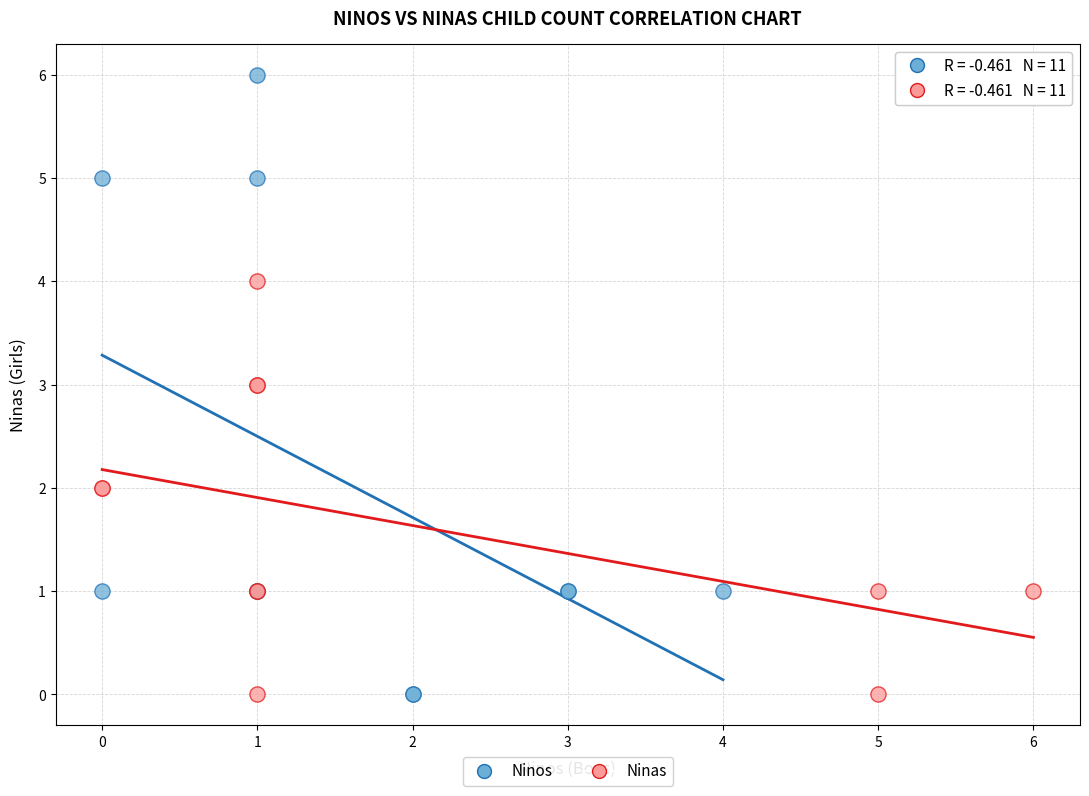

Which series has the largest Y range (max minus min)?

Ninos